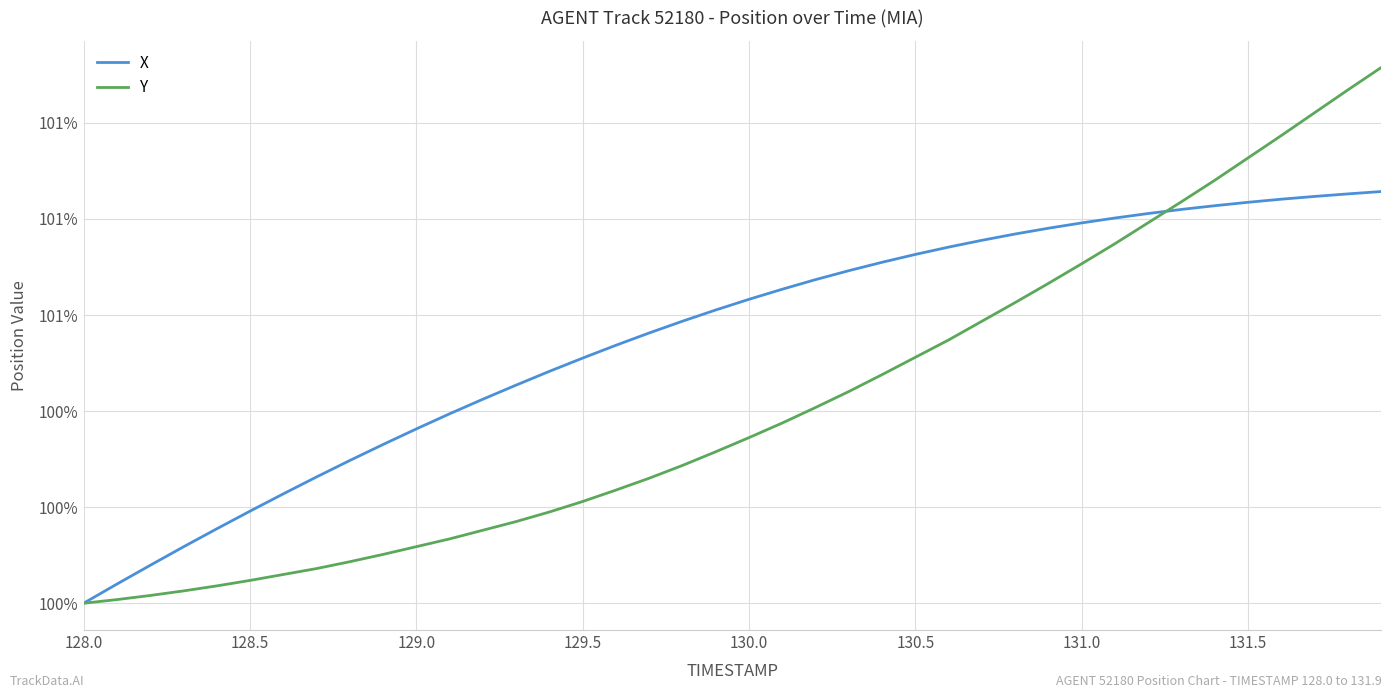

What are all the series names shown in the legend?

X, Y